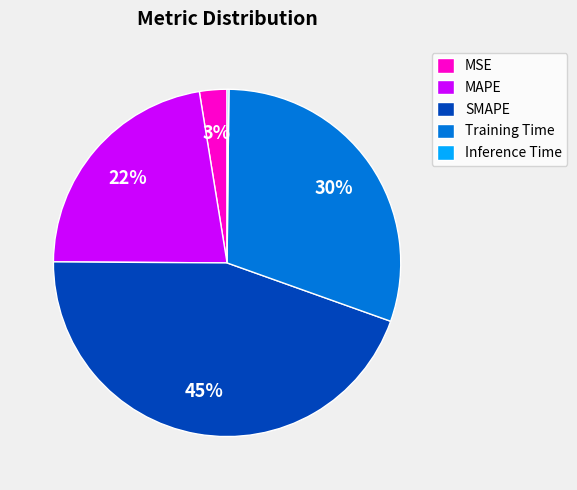

Is there any slice that represents more than half of the pie?

No